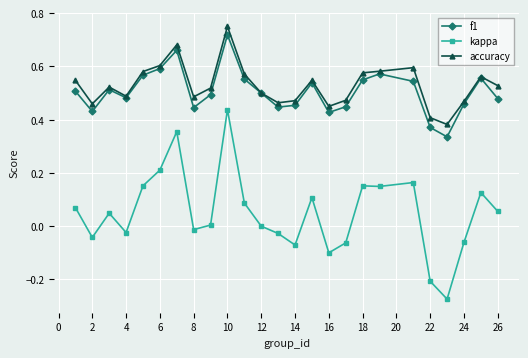

True or false: accuracy has more than 2 points higher than both neighbors.

True